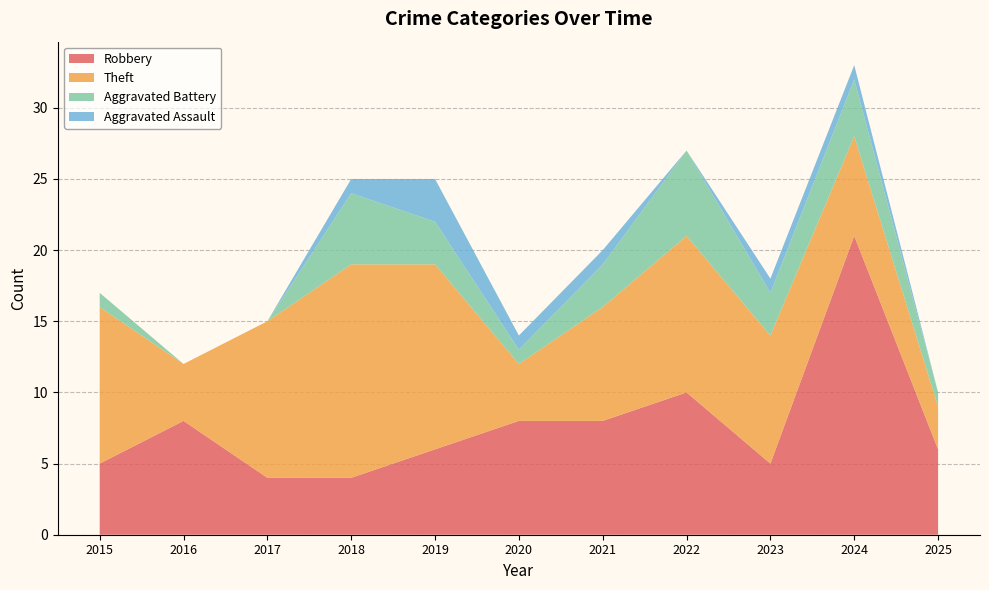

What is the approximate value of Robbery at 2017?

4